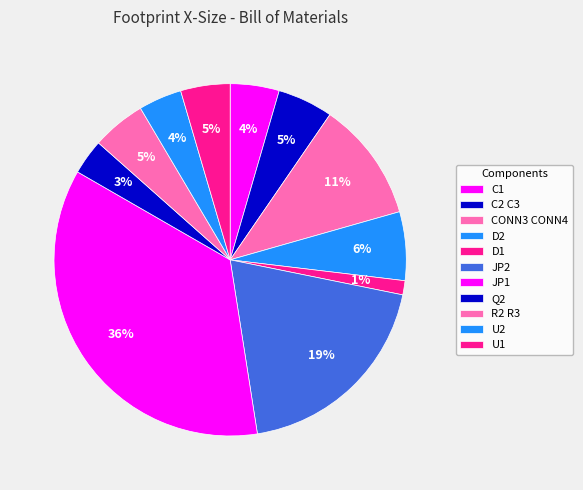

Rank the categories by value from highest to lowest.

JP1, JP2, CONN3 CONN4, D2, C2 C3, R2 R3, U1, C1, U2, Q2, D1